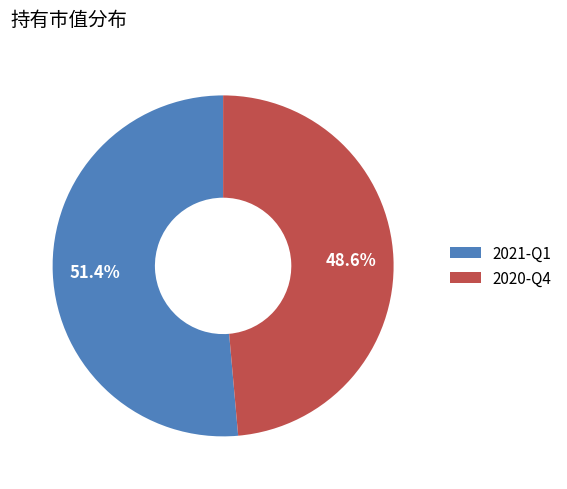

Which category has the biggest portion of the pie?

2021-Q1